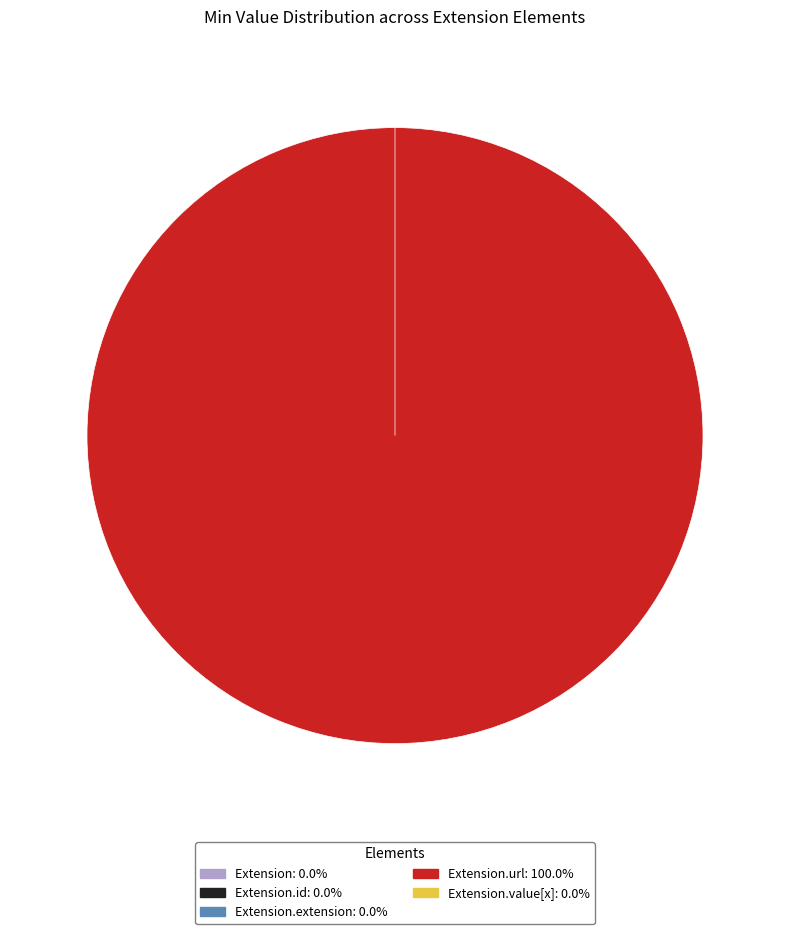

True or false: Extension accounts for 13% of the total.

False